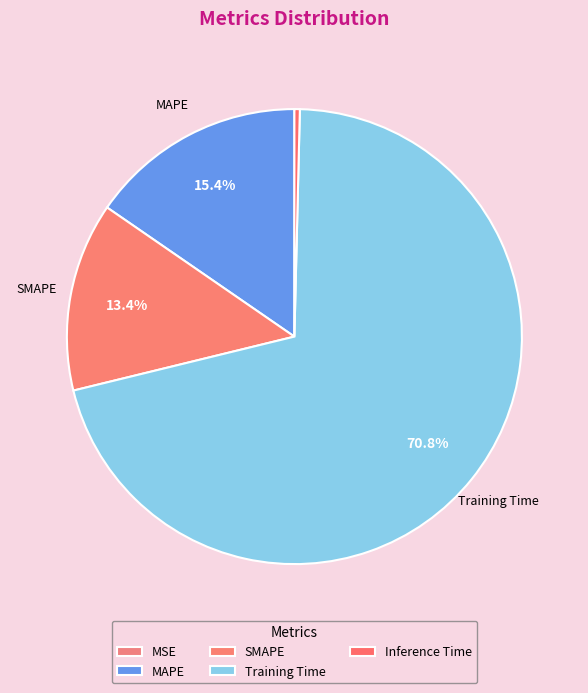

What percentage do MAPE and SMAPE together represent?

28.8%